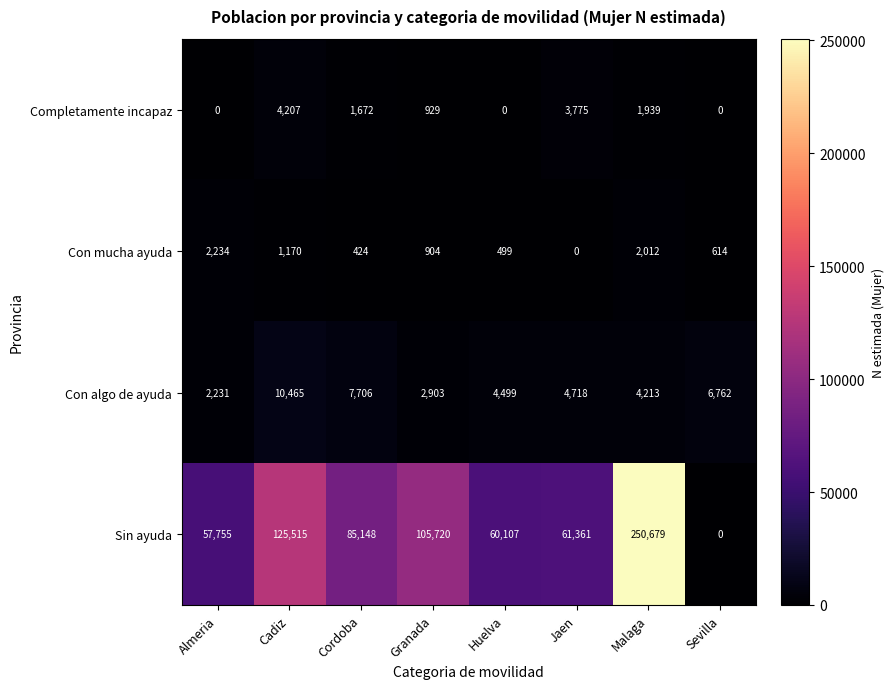

The value of Con algo de ayuda at Malaga is 1912. True or false?

False